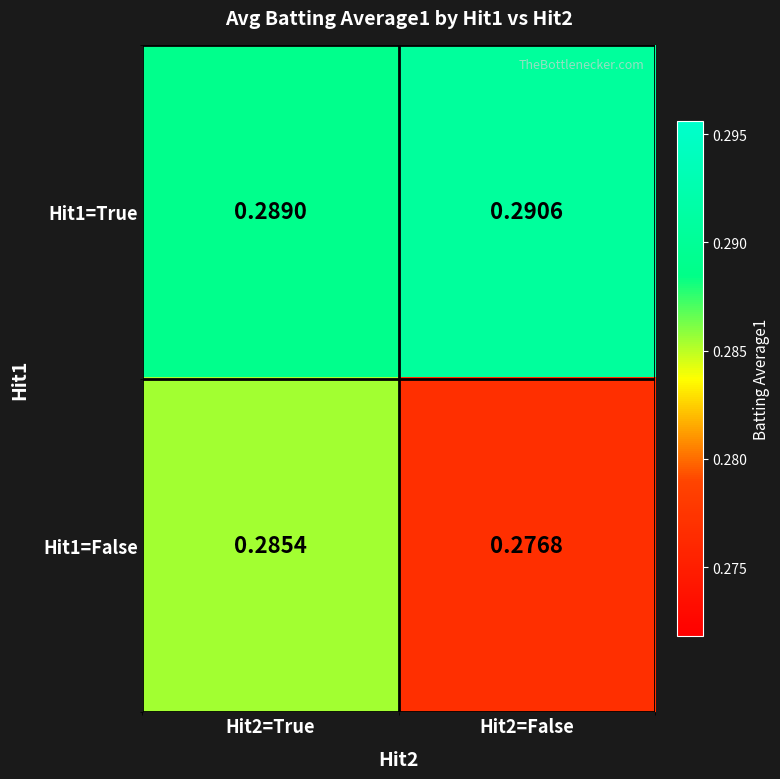

At which category is the sum across all series the highest?

Hit2=True